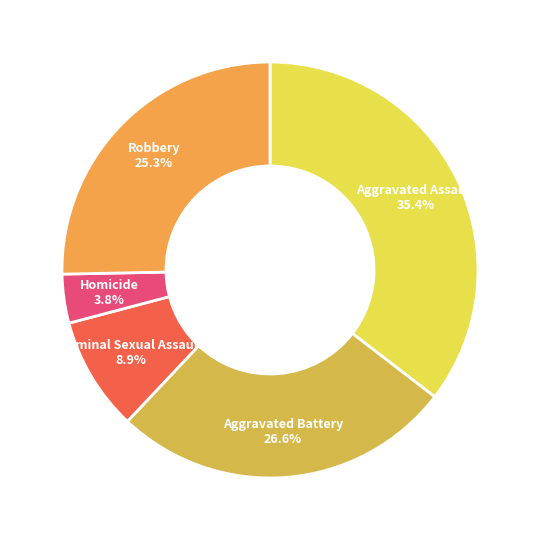

To the nearest percent, what is the difference between the Robbery and Homicide slice percentages?

22%